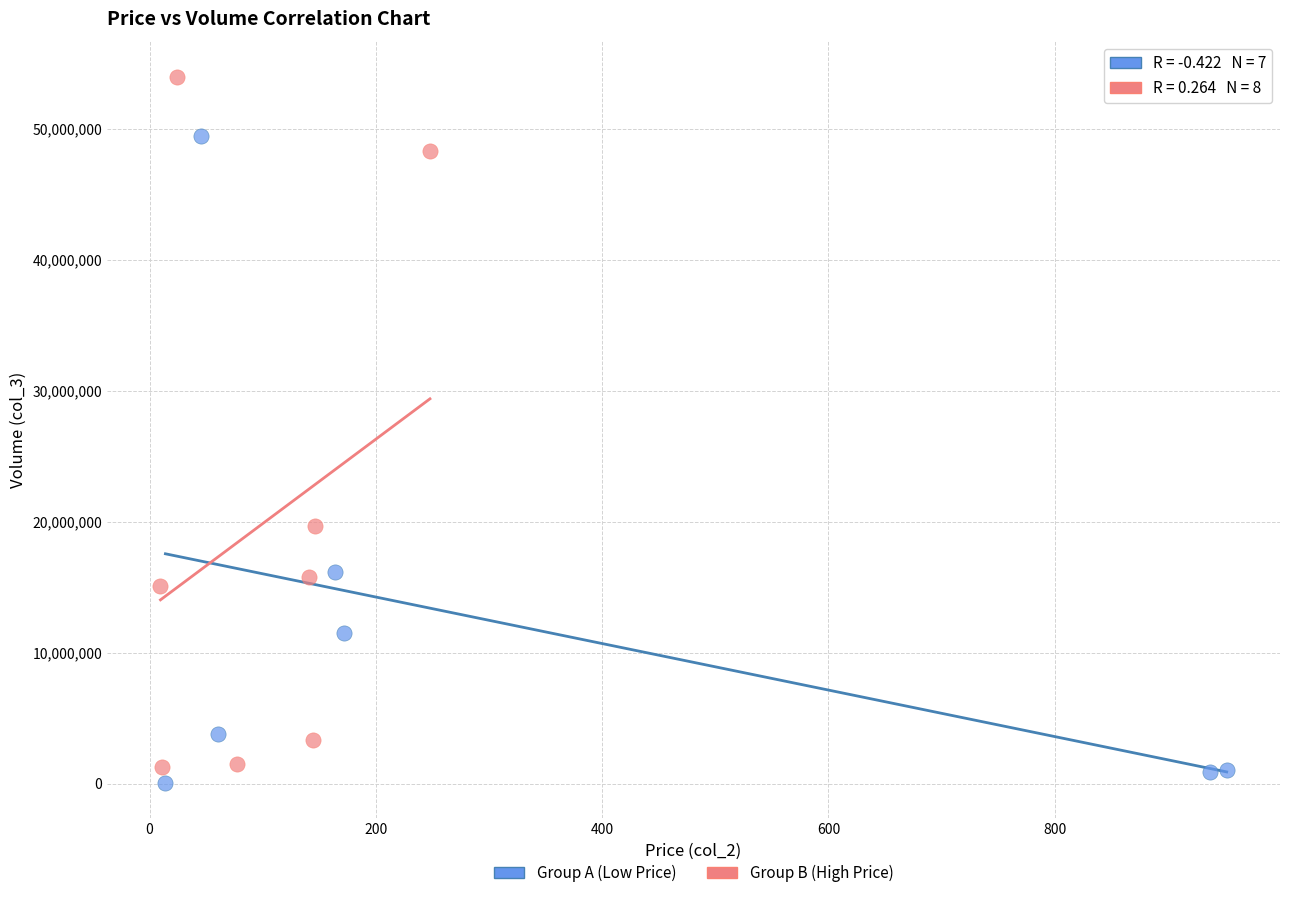

What are all the series names shown in the legend?

Group A (Low Price), Group B (High Price)